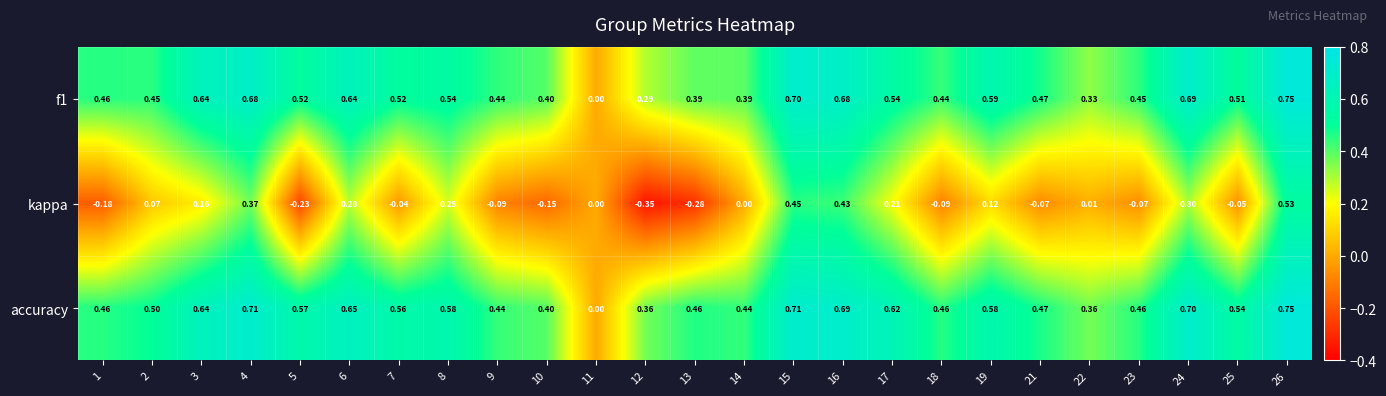

How many distinct data groups are displayed?

3